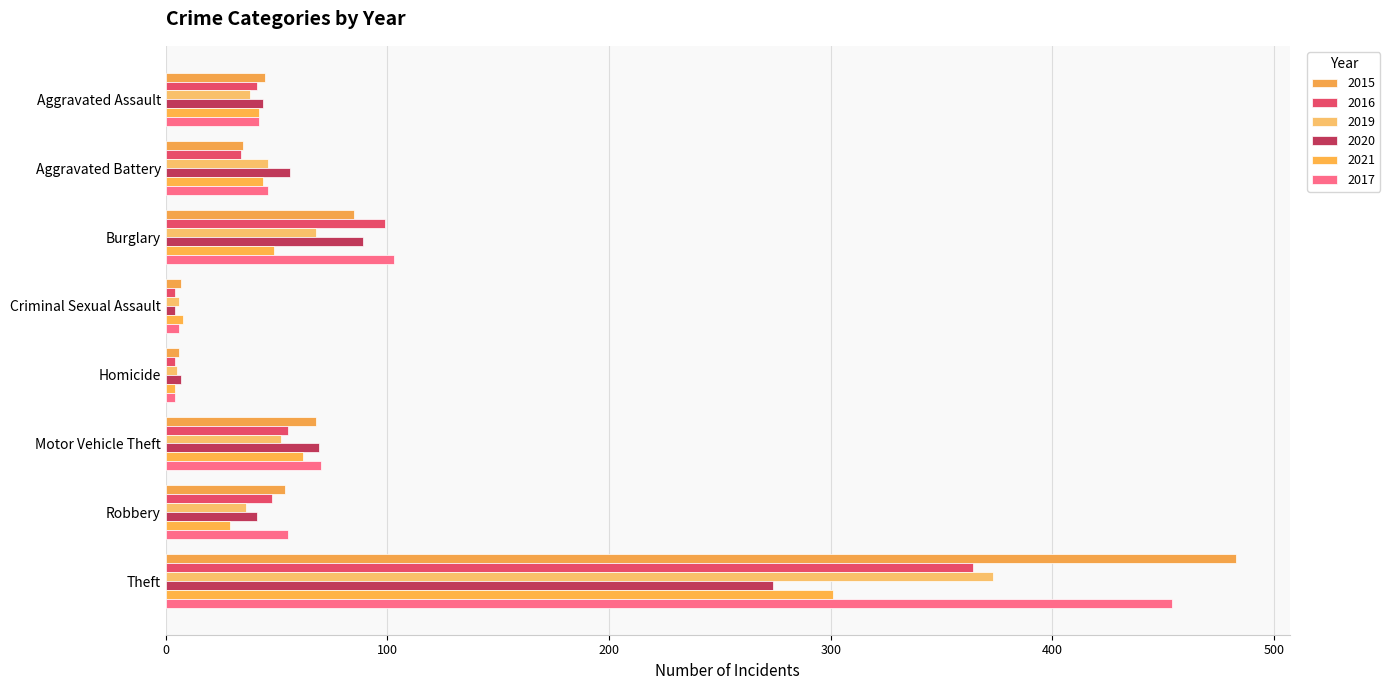

How many data points in 2019 are less than 46?

4